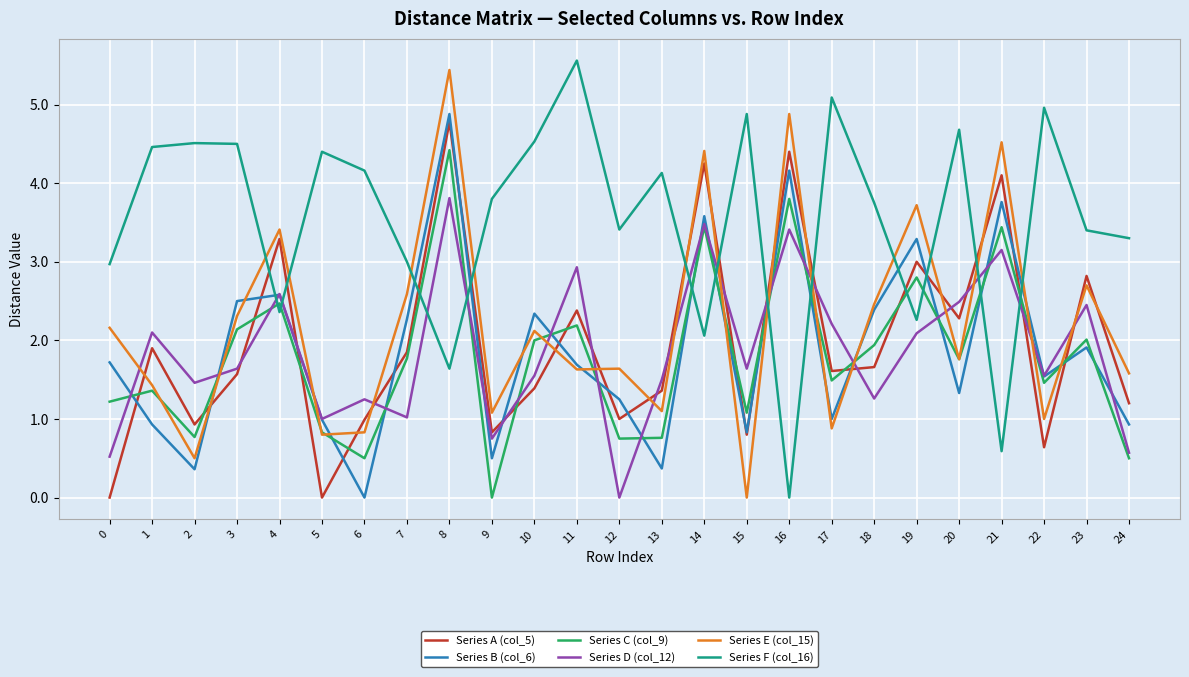

Count the number of categories in the chart.

25